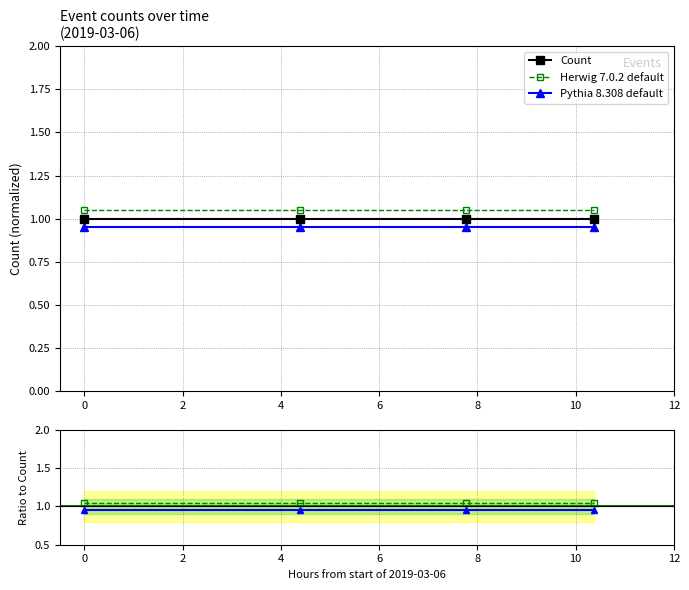

Does the chart have visible grid lines?

Yes